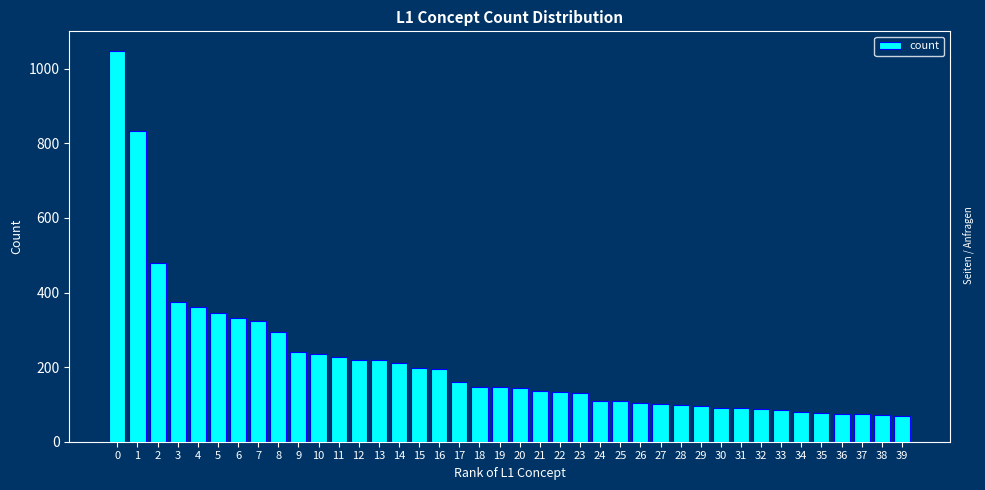

What is the minimum value shown in the chart?

70